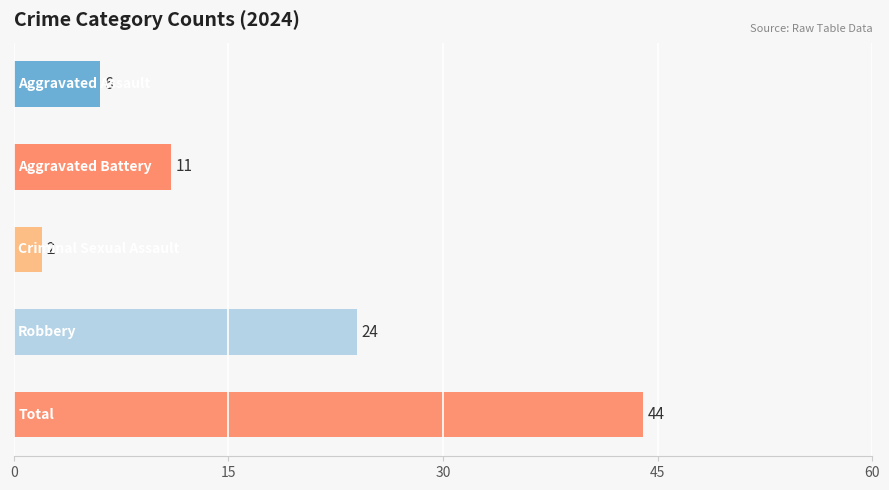

What is the greatest value displayed?

44